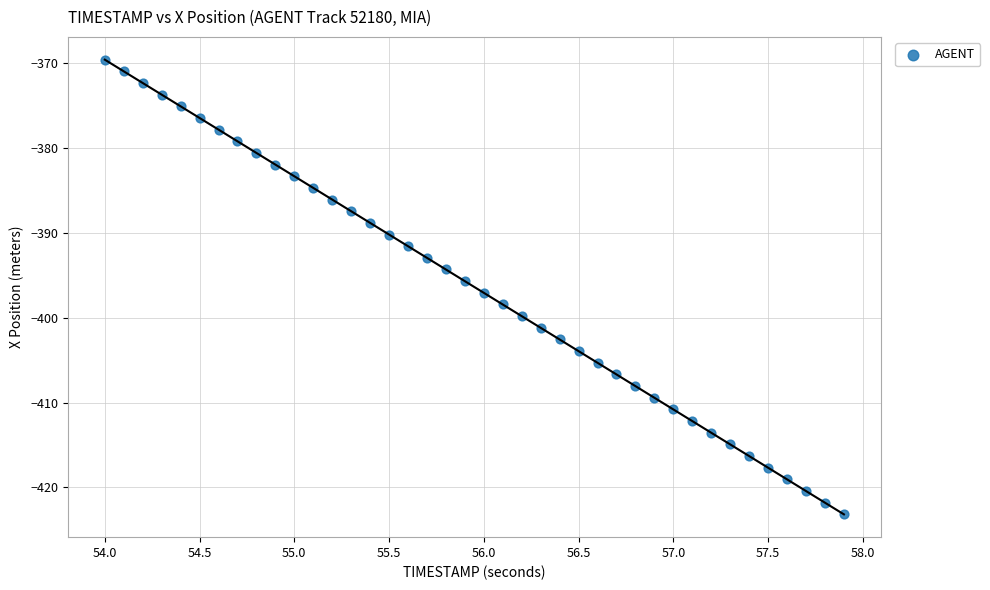

What is the range of Y values (max minus min)?

53.6